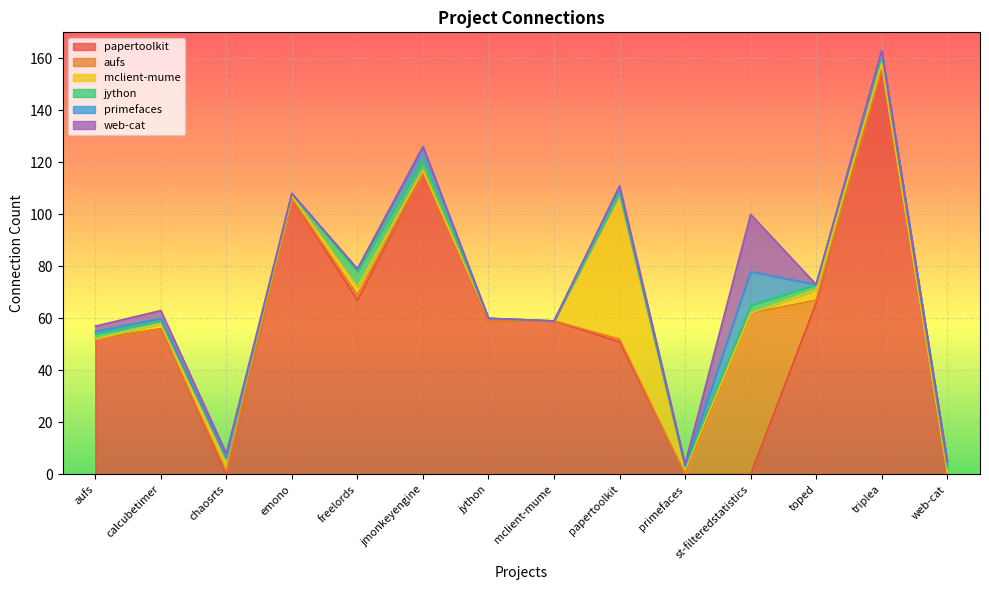

What is the maximum value shown in the chart?

157